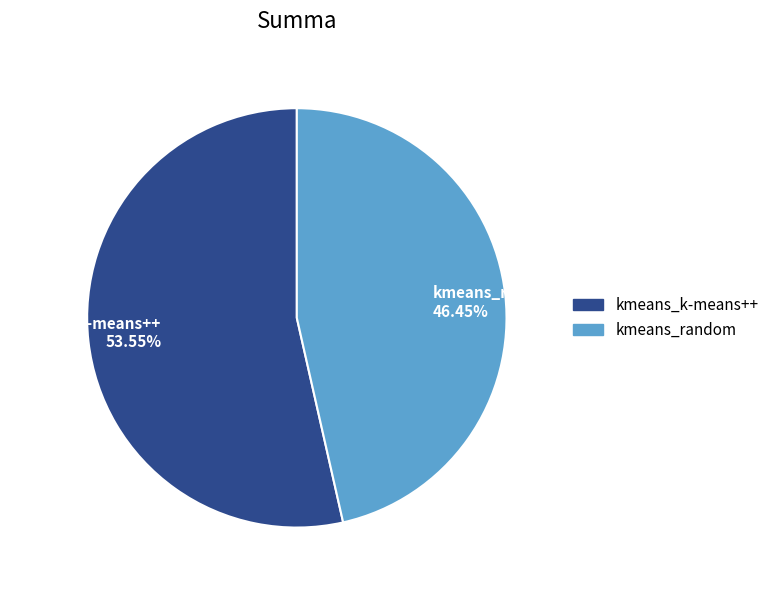

The kmeans_random slice represents 58% of the pie. True or false?

False